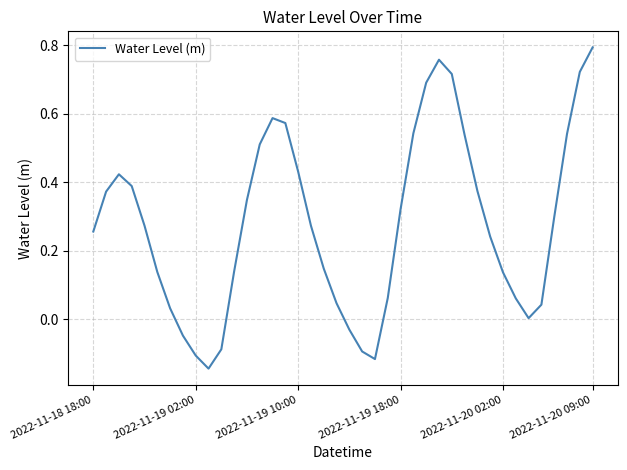

What is the difference between the maximum and minimum values?

0.9